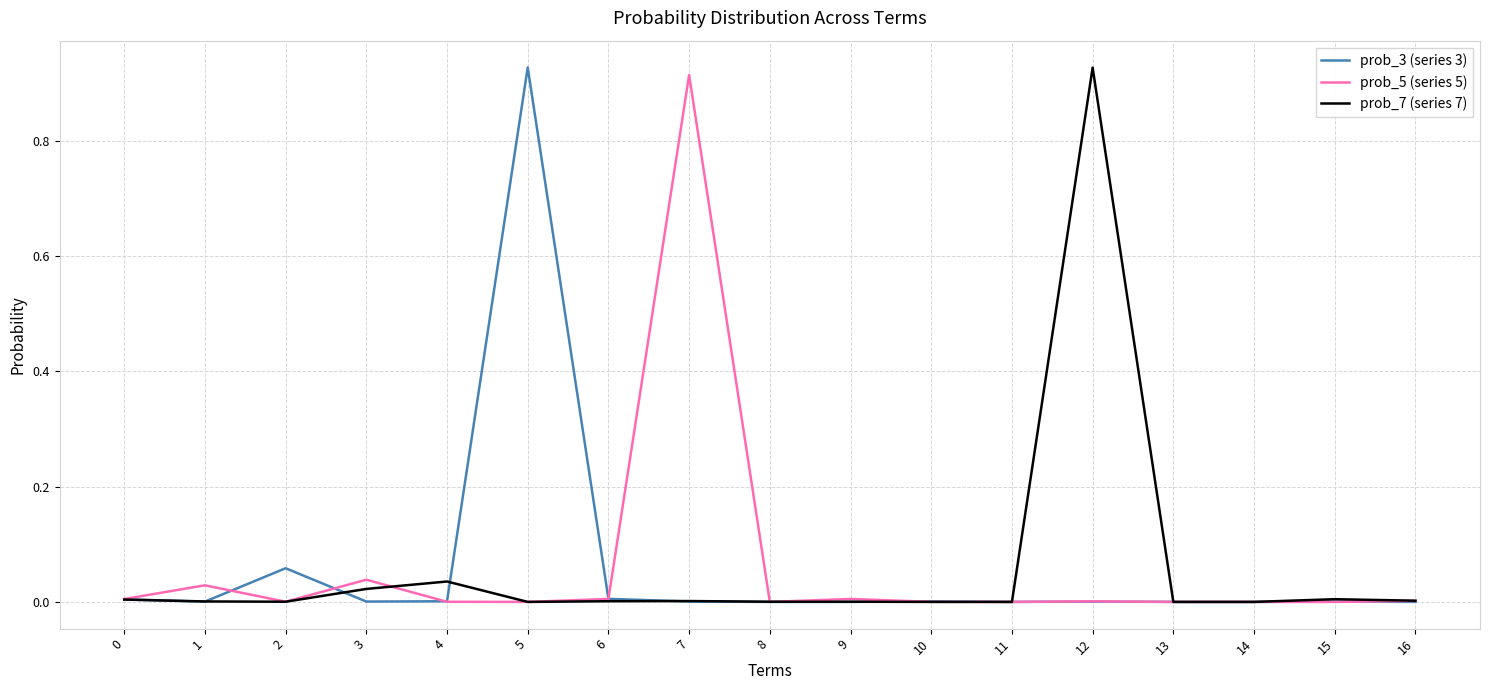

The value of prob_3 (series 3) at 16 is 0.4. True or false?

False